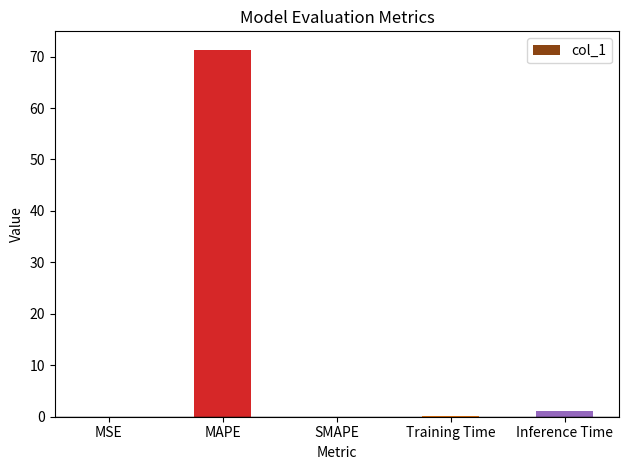

What is the change in value from MAPE to Training Time?

-71.3